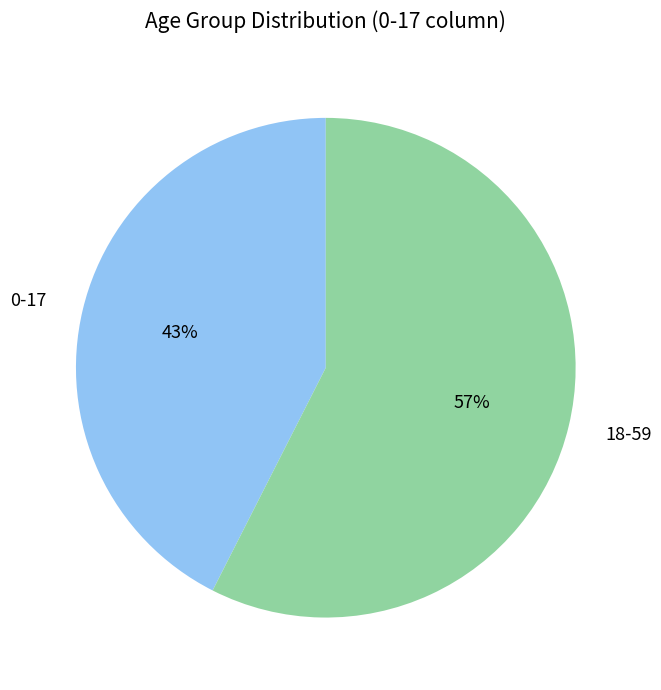

How many segments does this pie chart have?

2